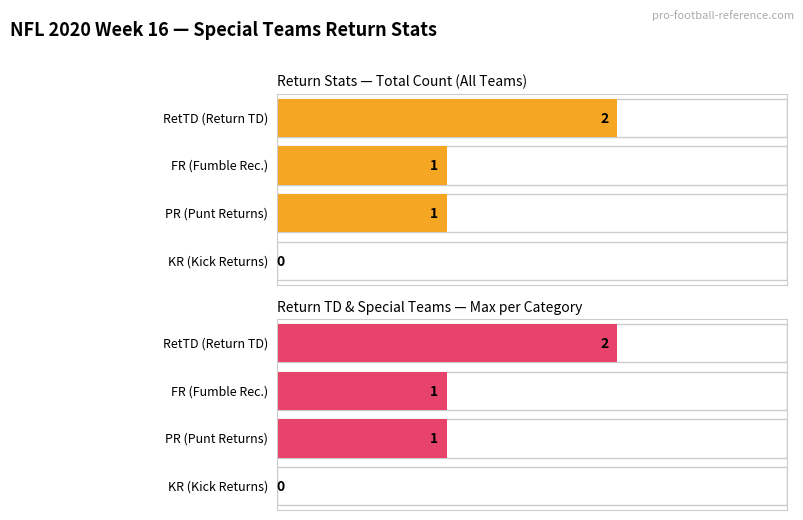

What is the sum of all PR values?

1